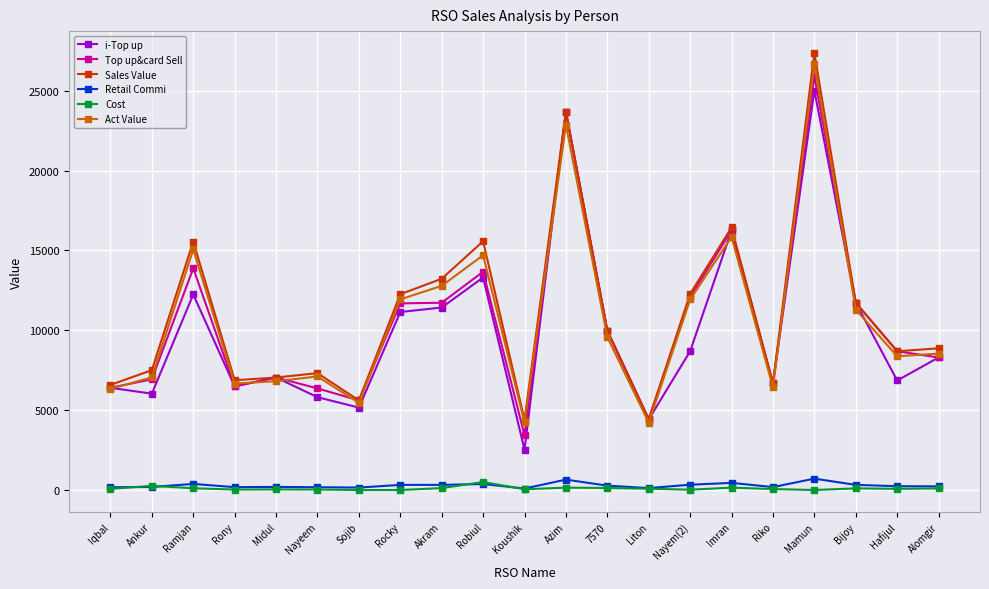

The value of Sales Value at Mamun is 16675.1. True or false?

False